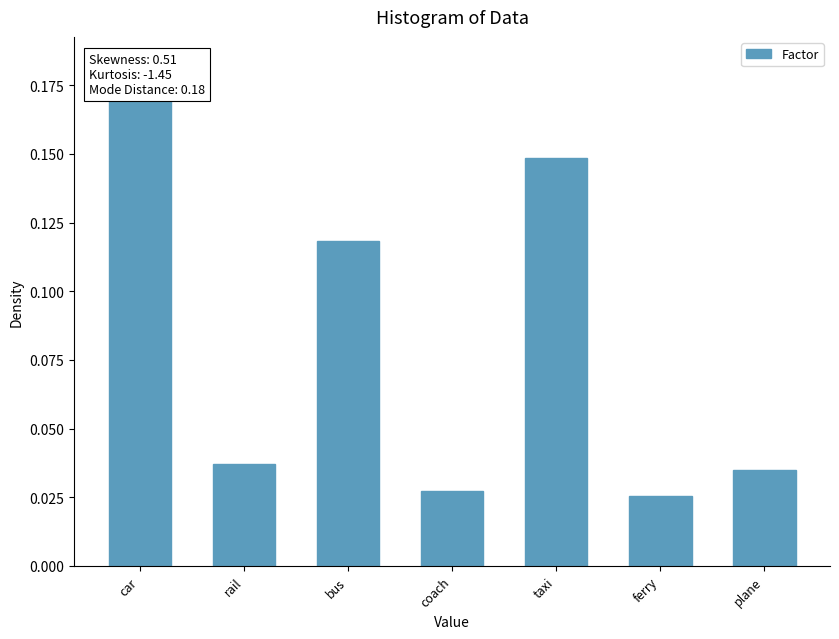

What is the difference between the second highest and second lowest values?

0.1